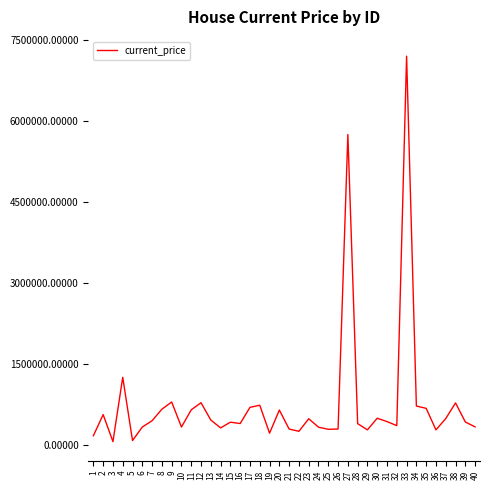

How many lines are shown in the chart?

1